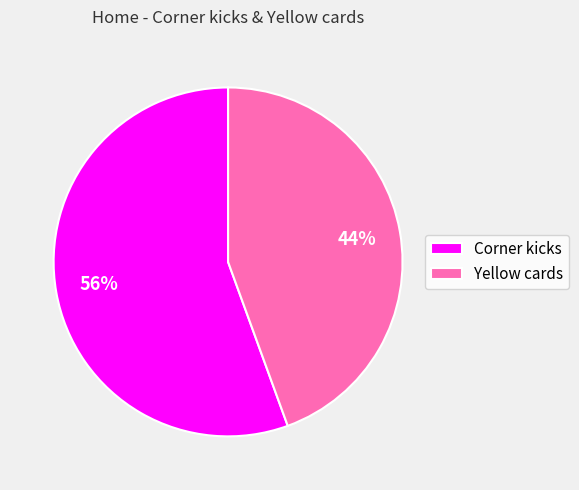

Is Corner kicks the majority of the pie?

Yes